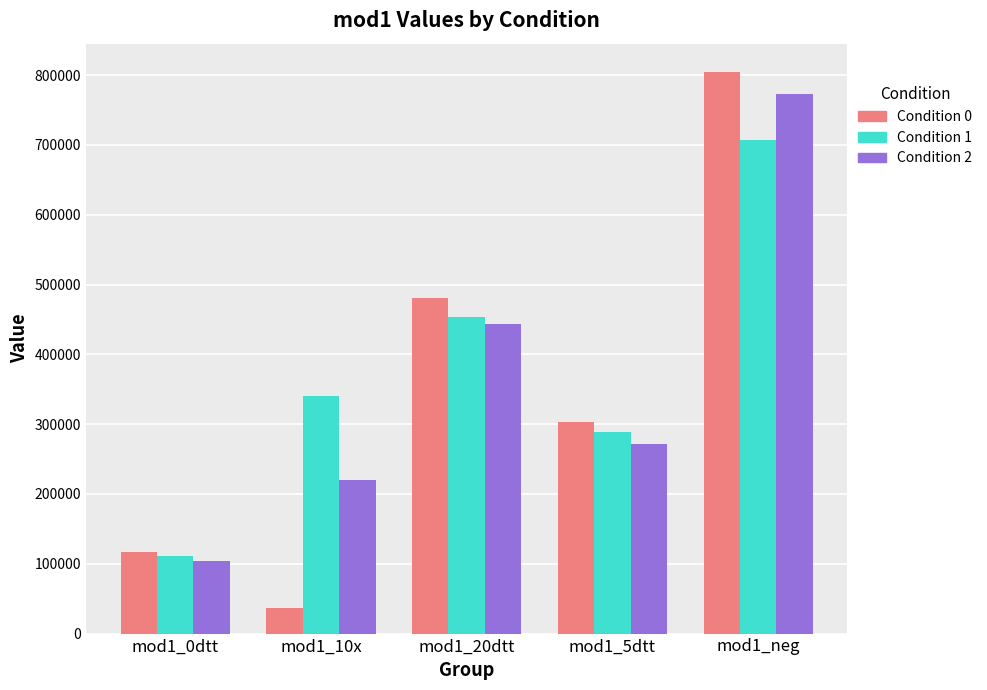

What is the average value of the Condition 2 series?

362631.5